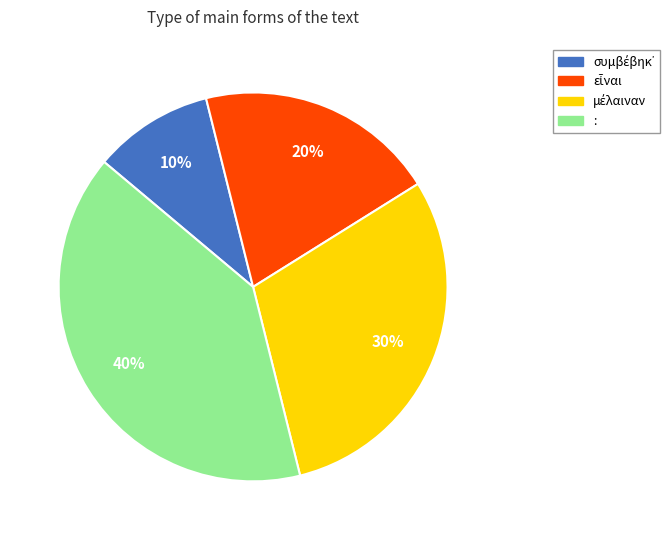

True or false: : accounts for 40% of the total.

True